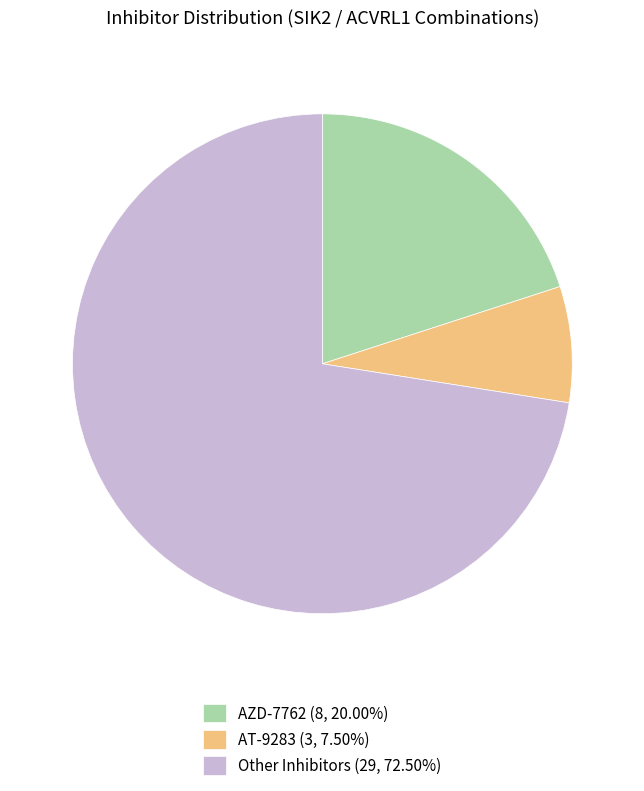

Count the number of slices in the pie.

3